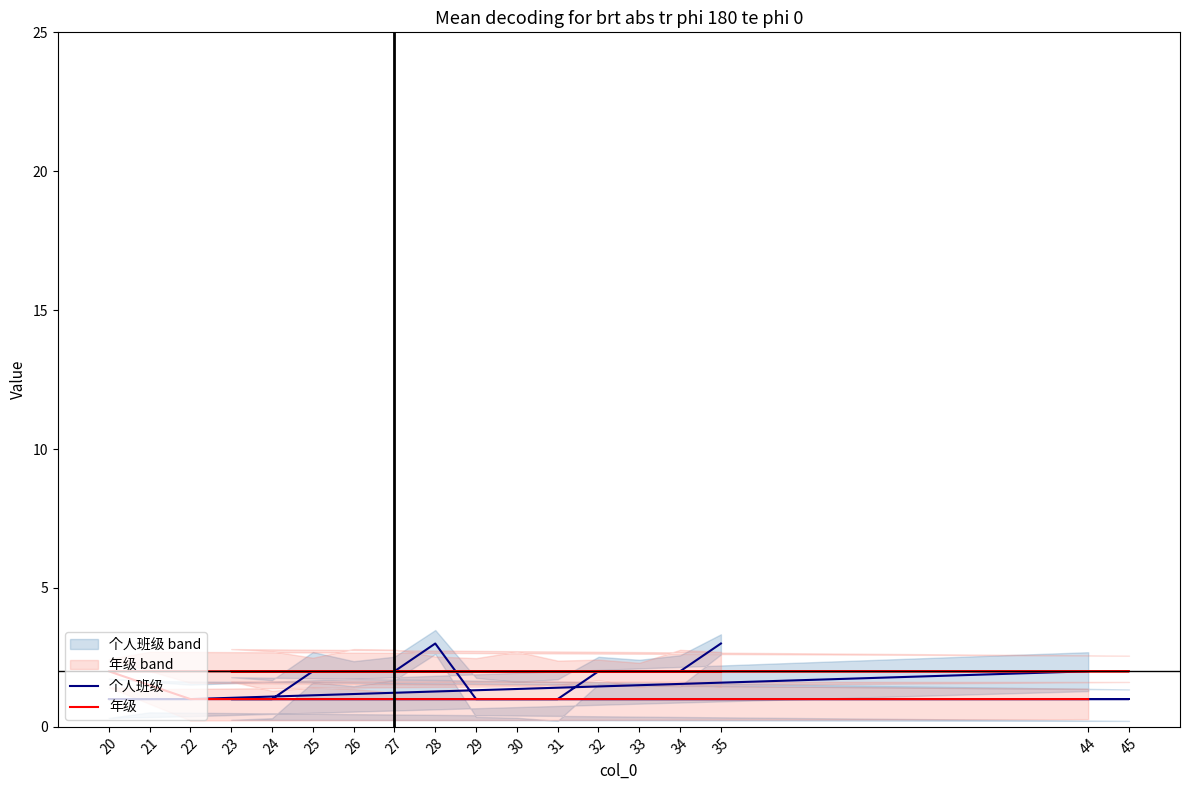

At which label is 年级 closest to 1?

44